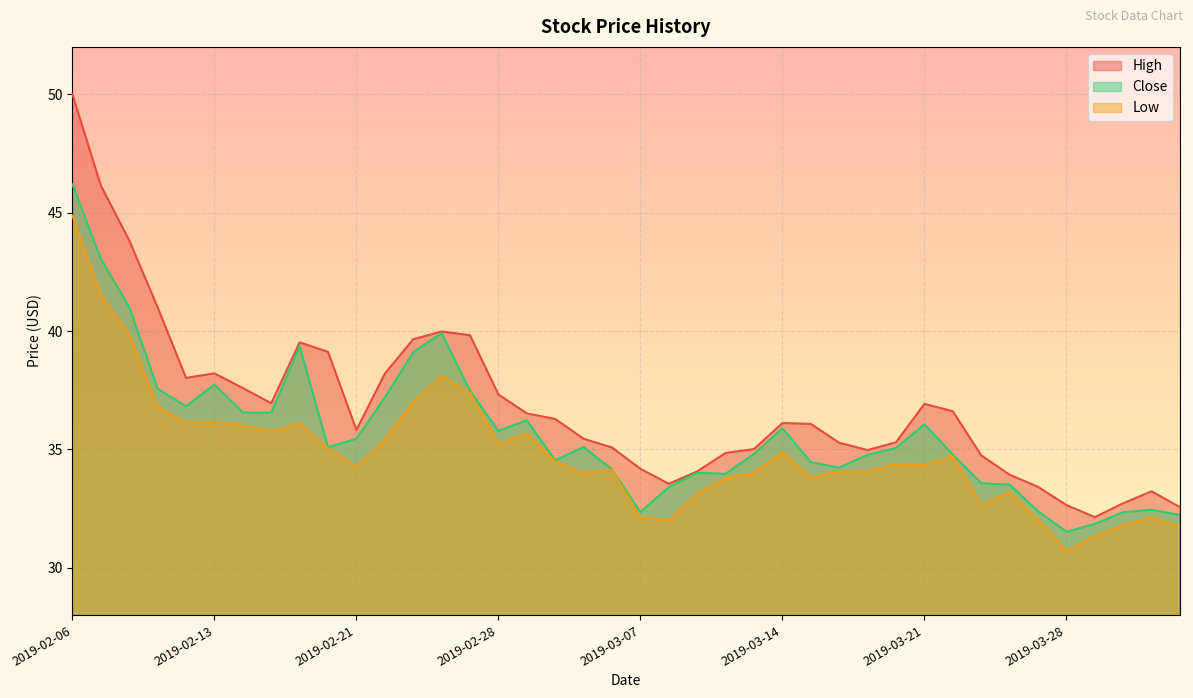

True or false: Low and Close cross at least once.

False